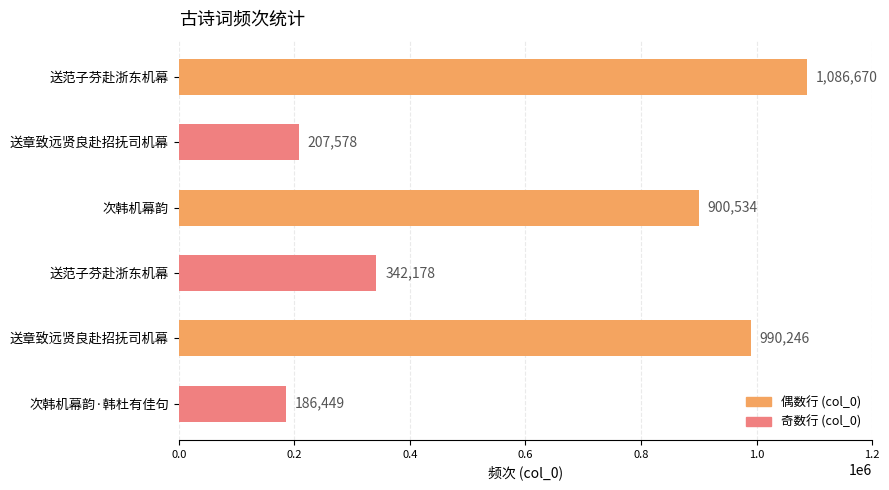

Where is the data nearest to the value 636559?

次韩机幕韵